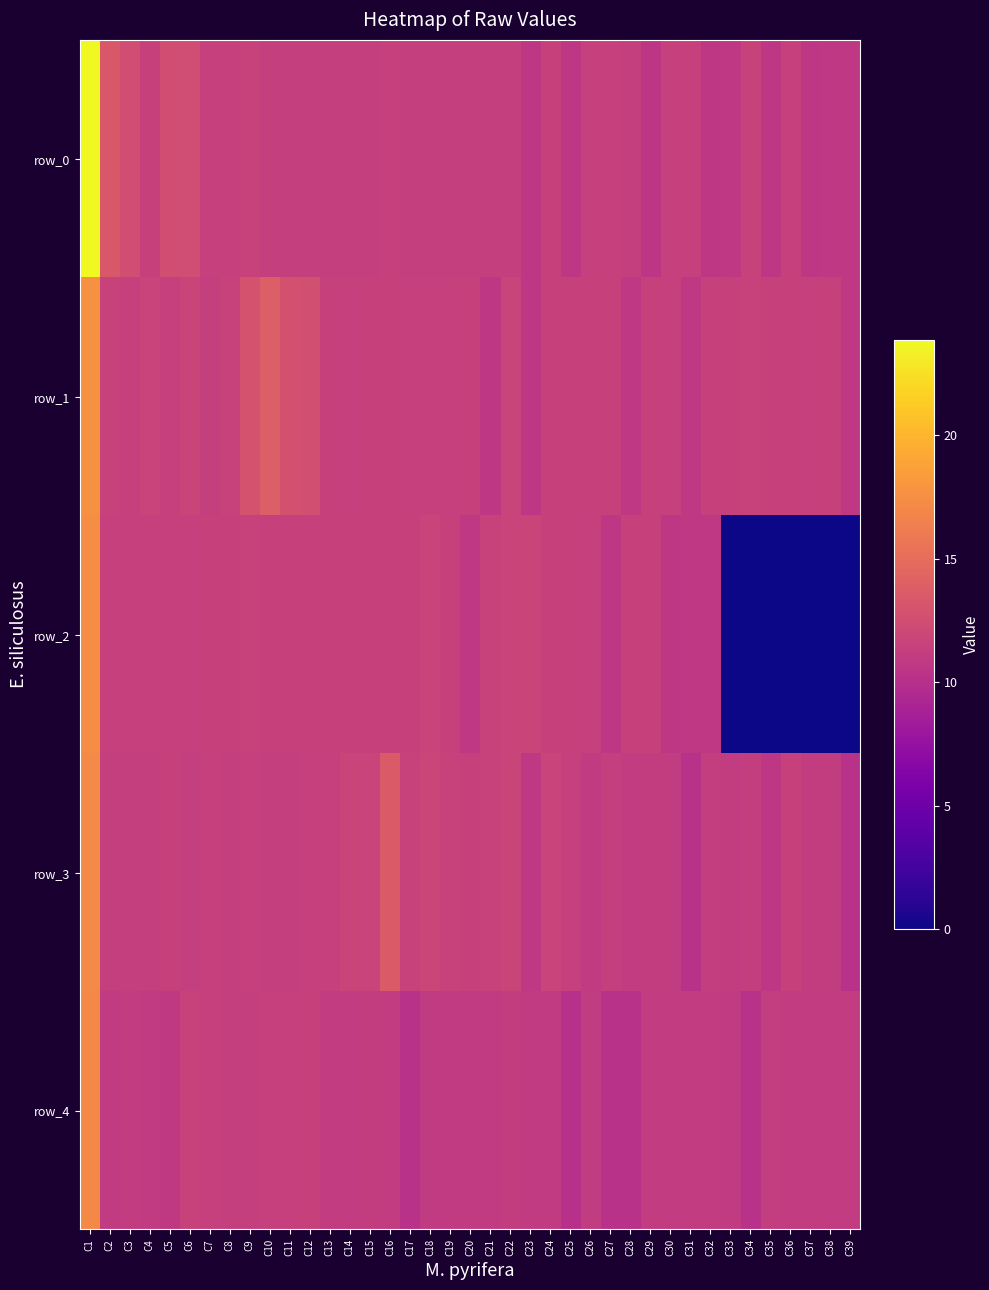

At C33, list the series in order from largest to smallest.

row_1, row_3, row_4, row_0, row_2